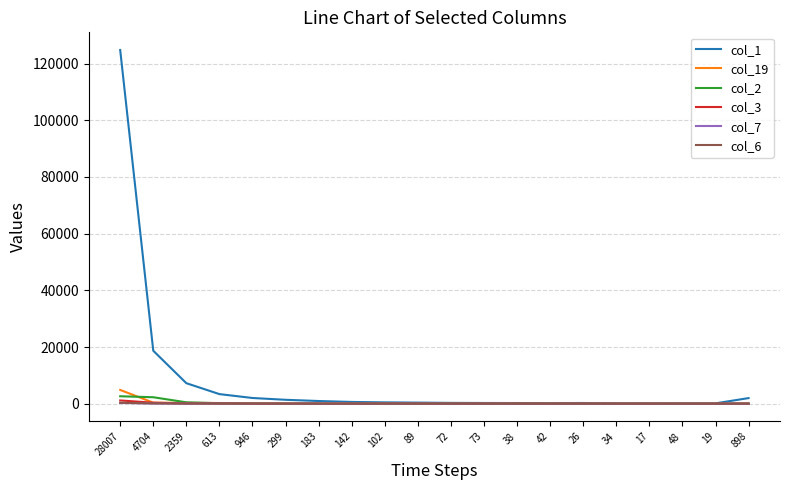

Which label corresponds to the largest value in the chart?

28007